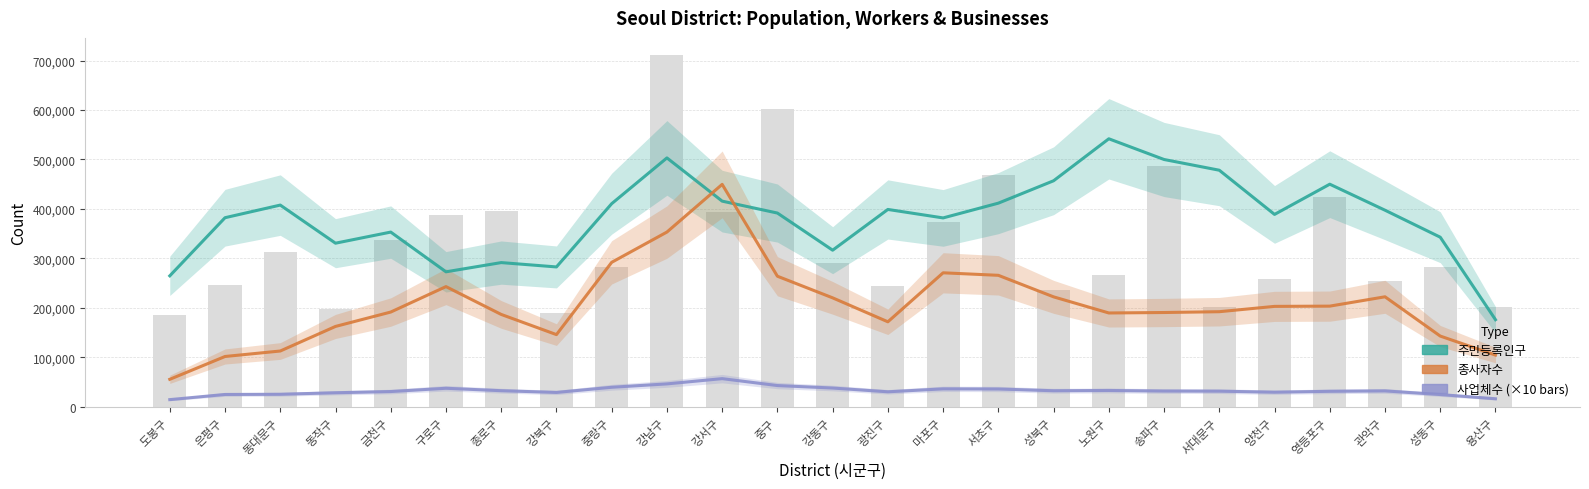

What is the total value across all series at 동작구?

521439.3